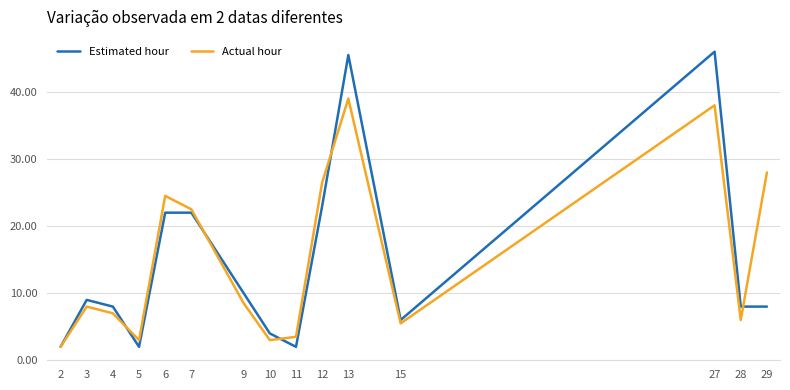

What is the minimum value for Actual hour?

2.0